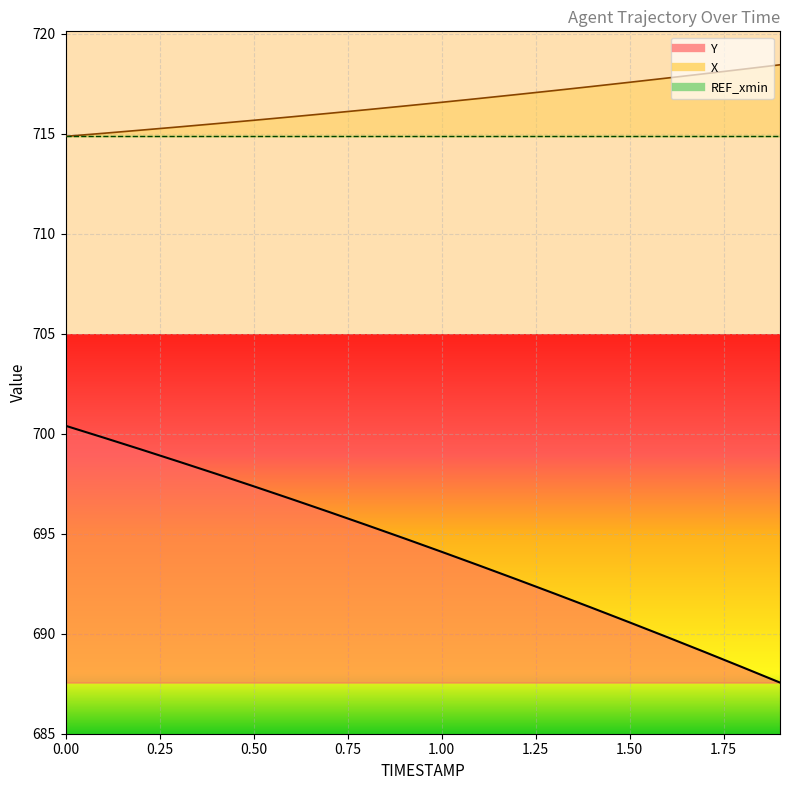

At which category does the chart reach its minimum across all series?

1.9